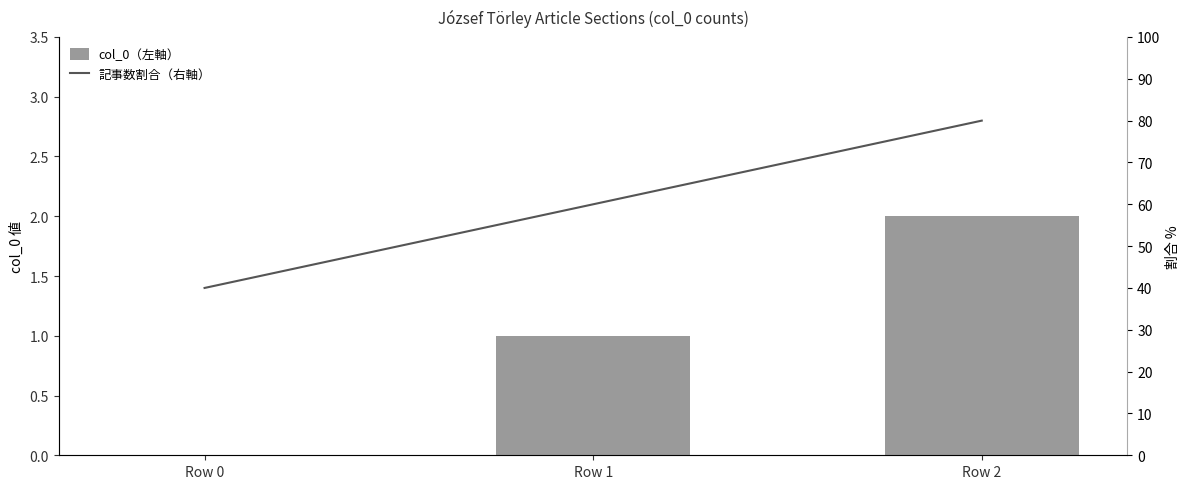

What is the average value of the 記事数割合（右軸） series?

60